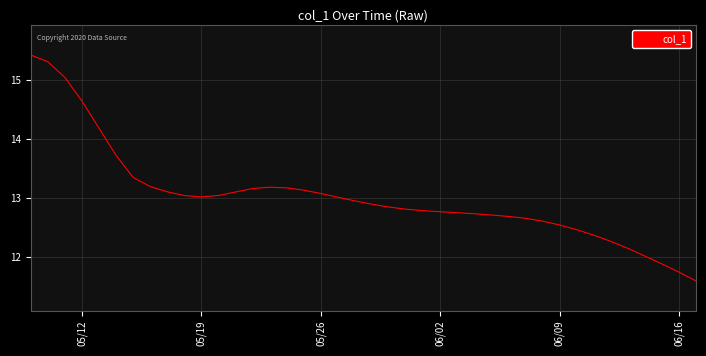

What is the minimum value shown in the chart?

11.6